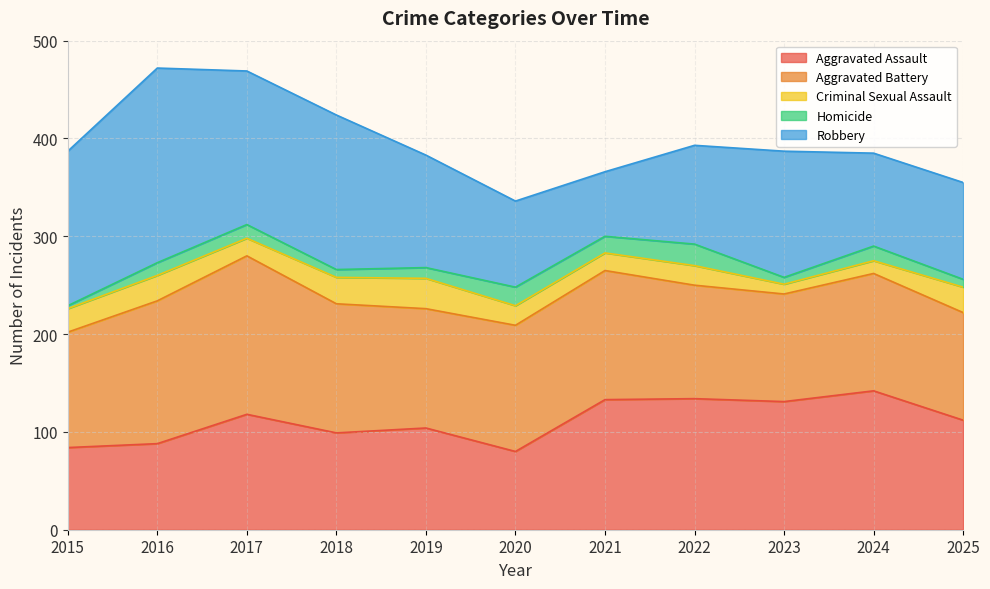

Read the Robbery value at 2019.

115